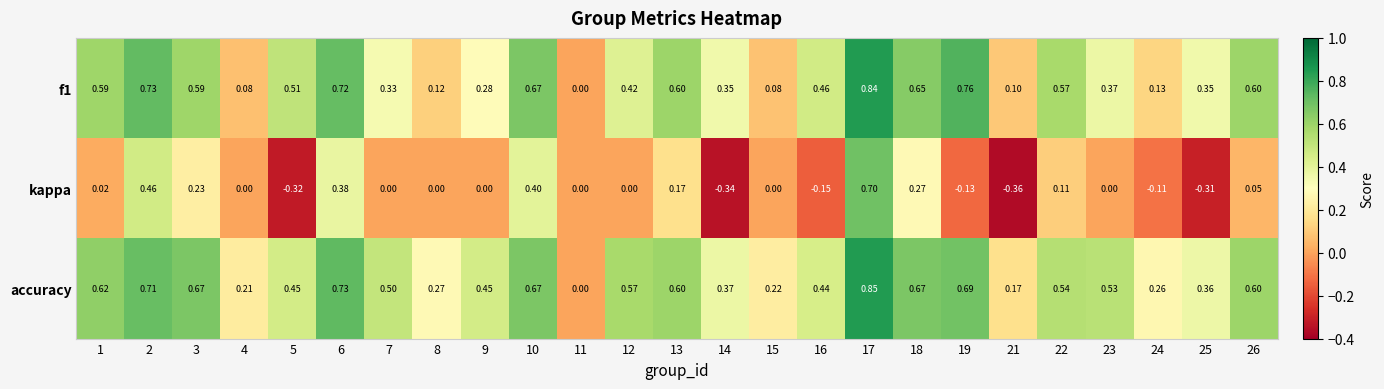

What is the difference between the highest and lowest values at 19?

0.9